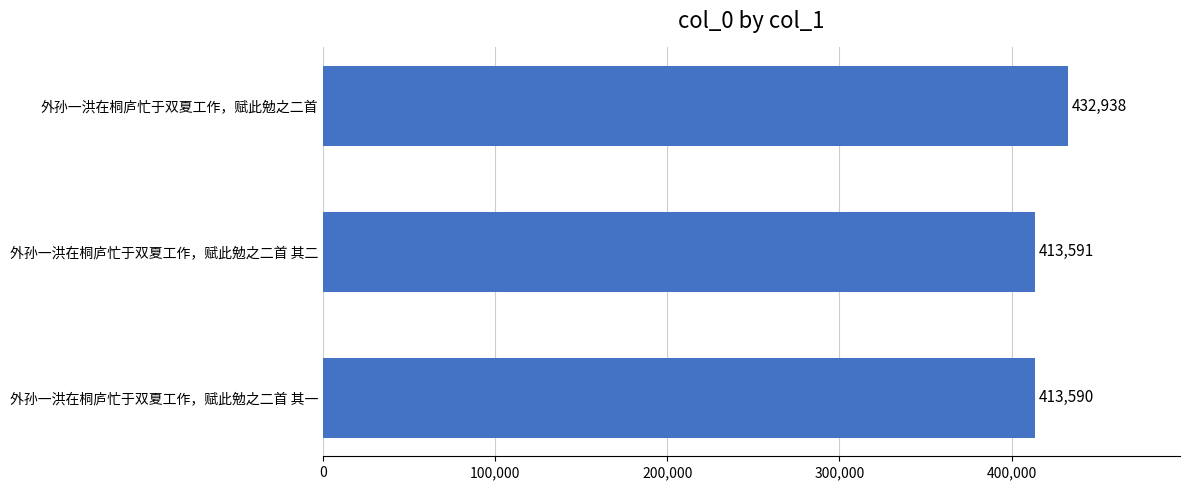

What position from the bottom is 外孙一洪在桐庐忙于双夏工作，赋此勉之二首 其二?

2